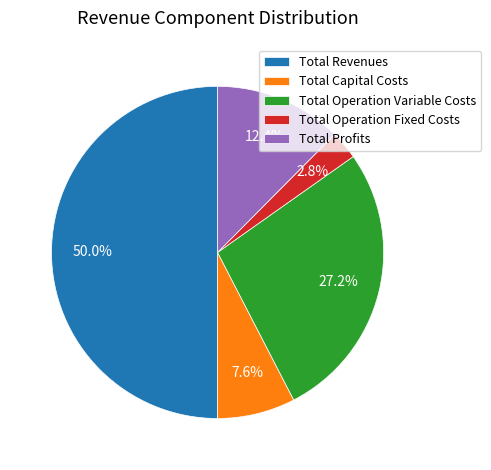

Combined, what portion of the pie is Total Profits and Total Operation Fixed Costs?

15.2%